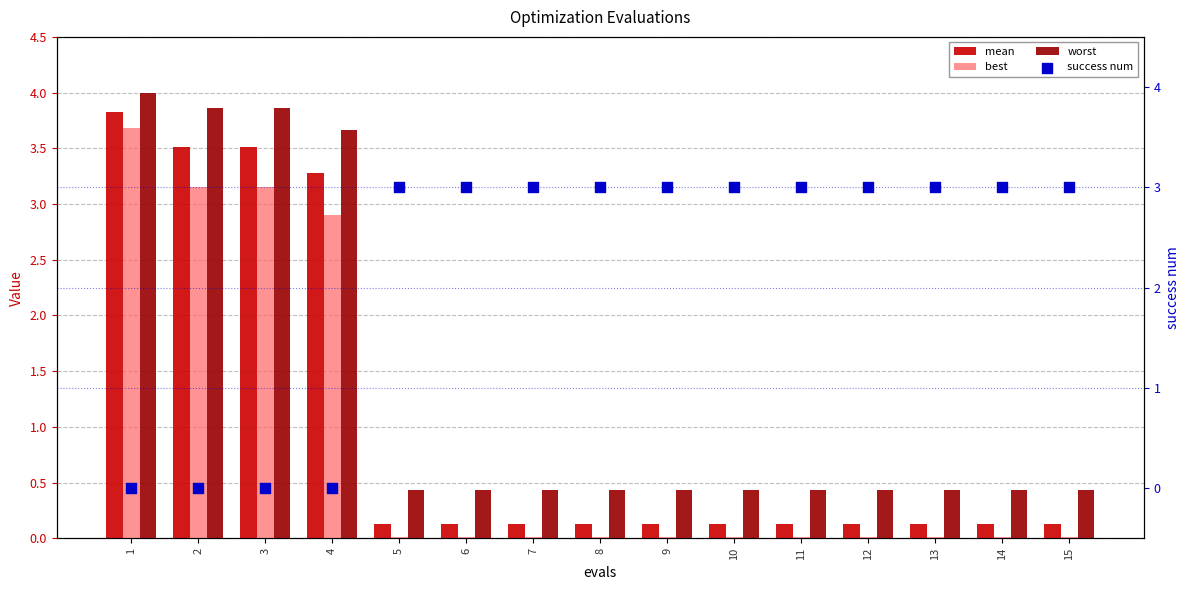

At which category is the sum across all series the highest?

1